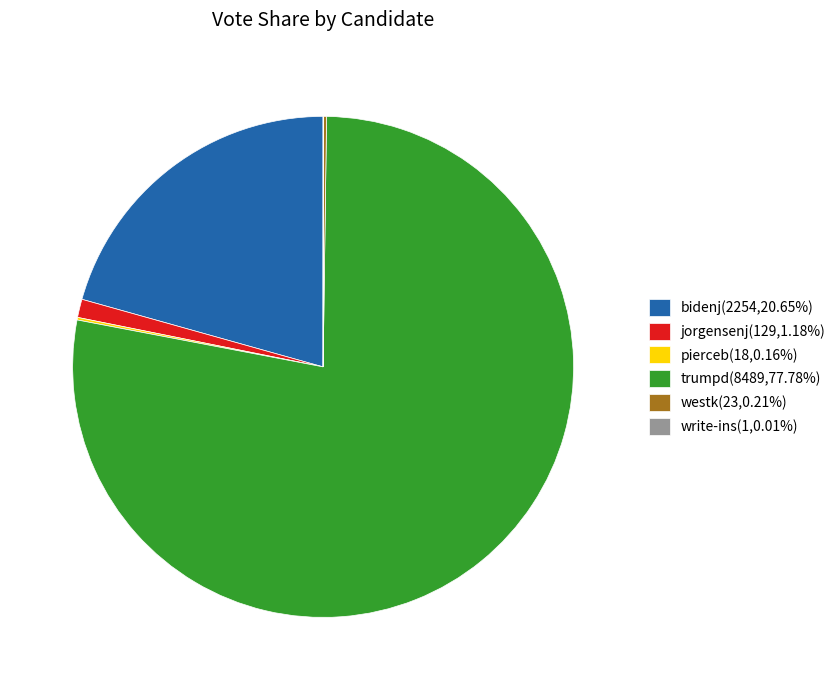

Combined, do trumpd(8489,77.78%) and bidenj(2254,20.65%) account for over 50%?

Yes